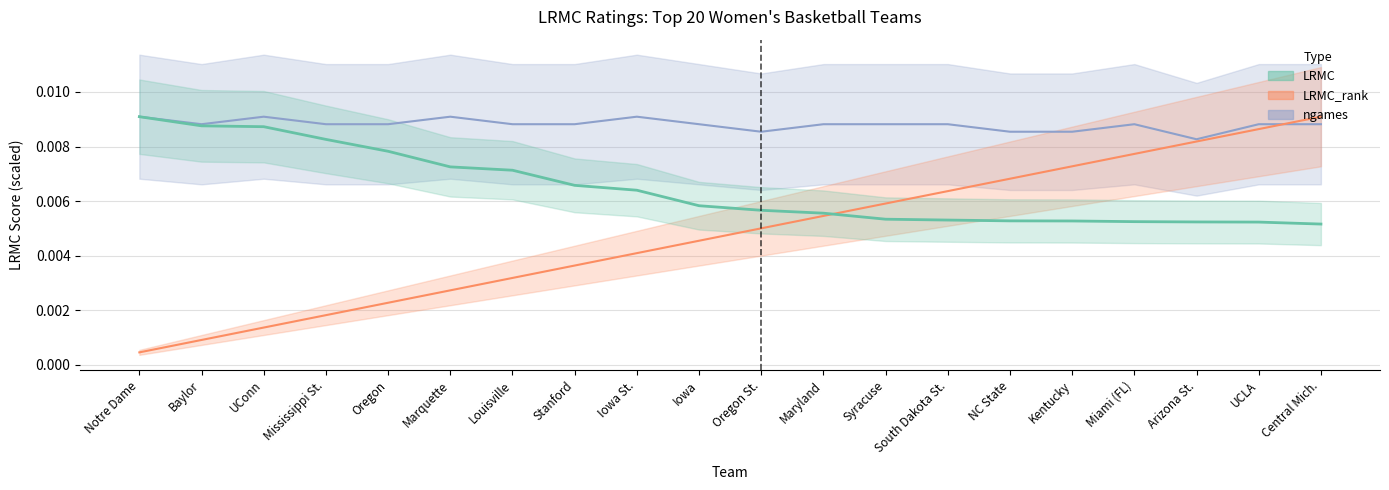

What is the sum of all ngames (line) values?

0.2